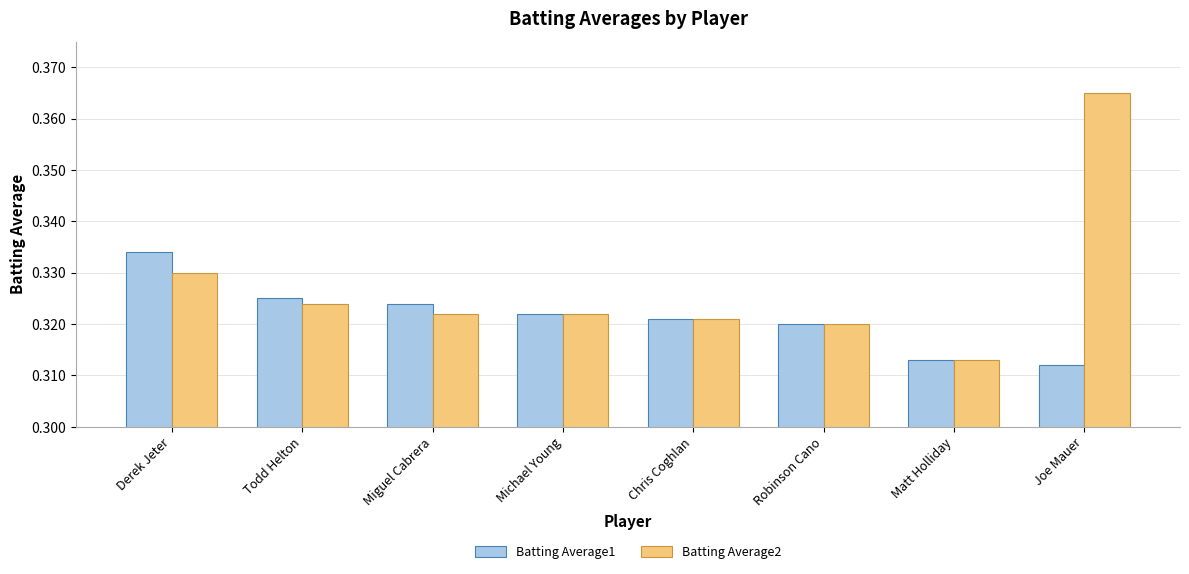

What is the sum of the Batting Average2 values at Todd Helton and Joe Mauer?

0.7